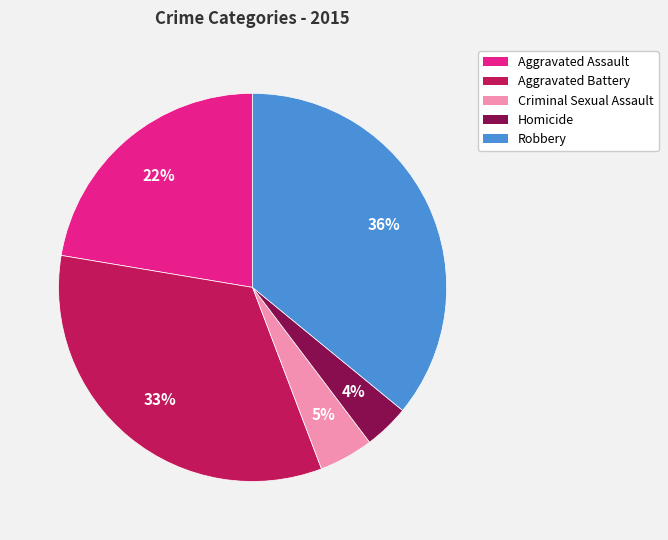

What percentage is the Aggravated Assault slice, to the nearest percent?

22%